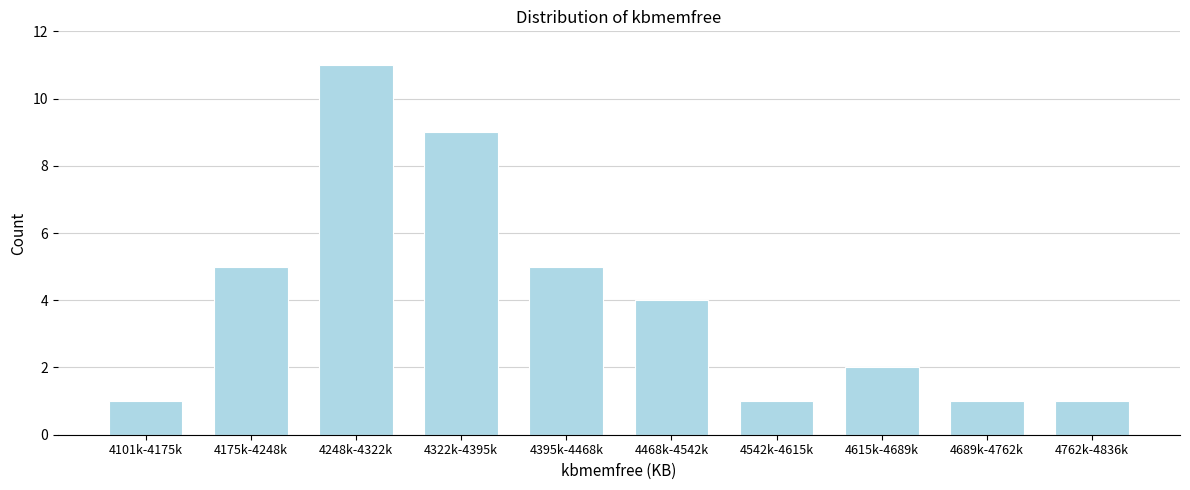

Reading left to right, list all the values displayed in this chart.

1	5	11	9	5	4	1	2	1	1